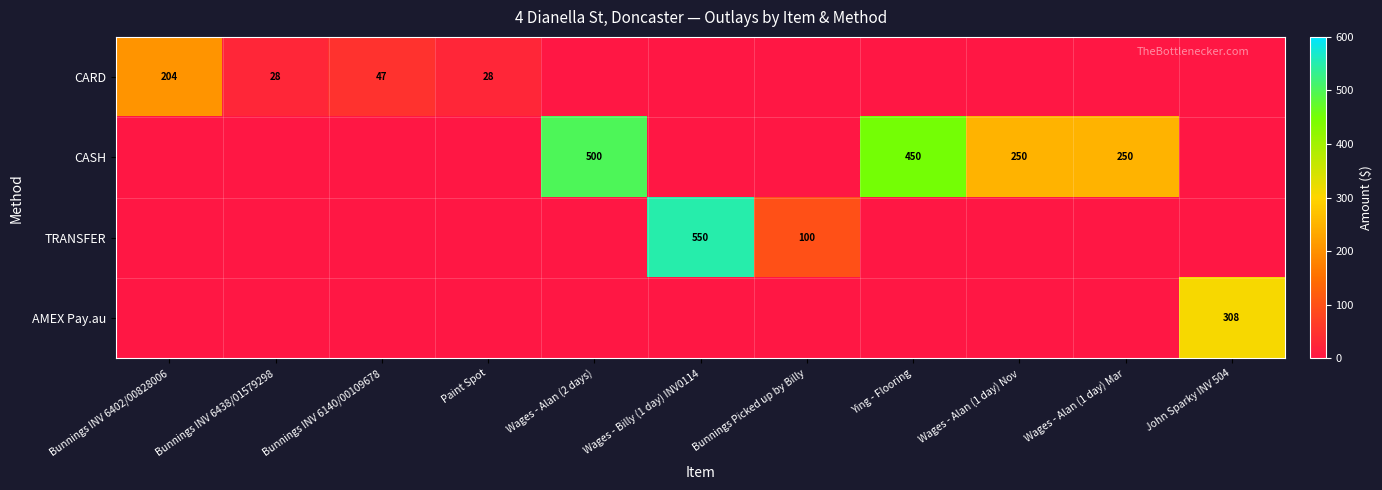

The value of TRANSFER at Wages - Billy (1 day) INV0114 is 550. True or false?

True